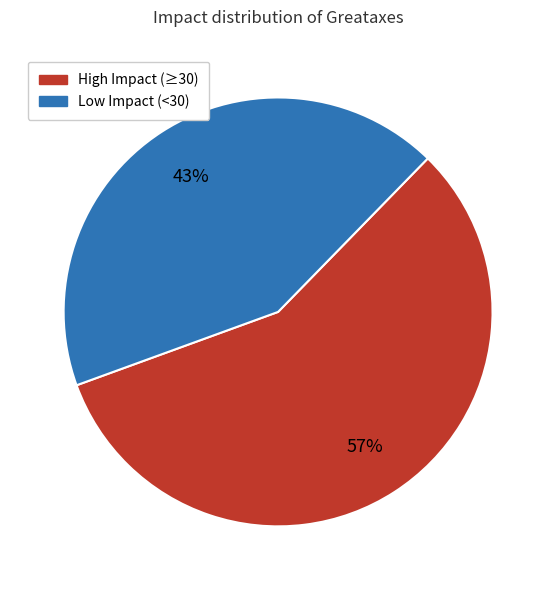

True or false: High Impact (≥30) accounts for 57% of the total.

True